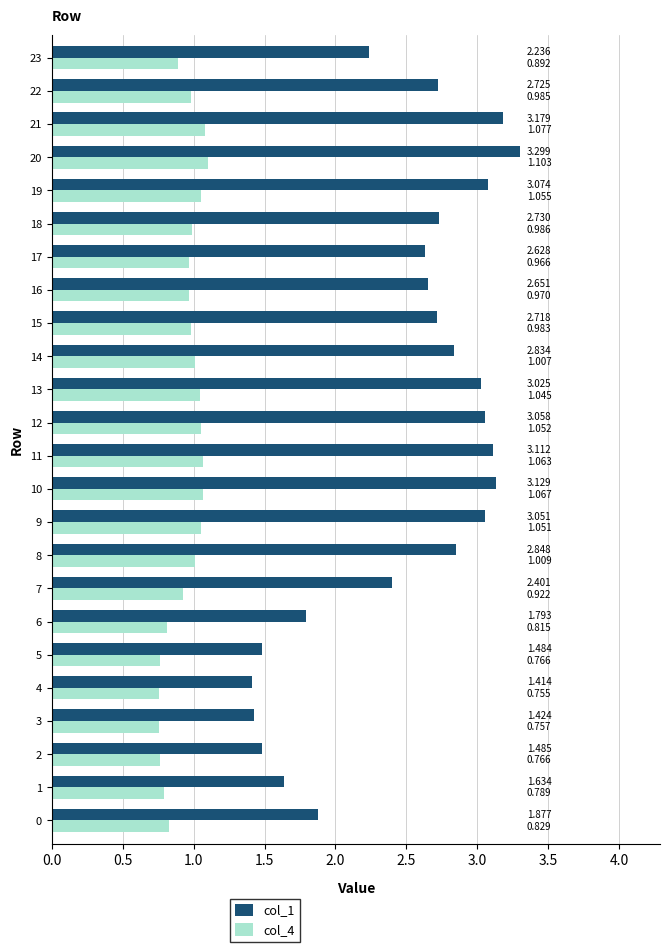

The col_1 series shows 2.6 at 17. True or false?

True